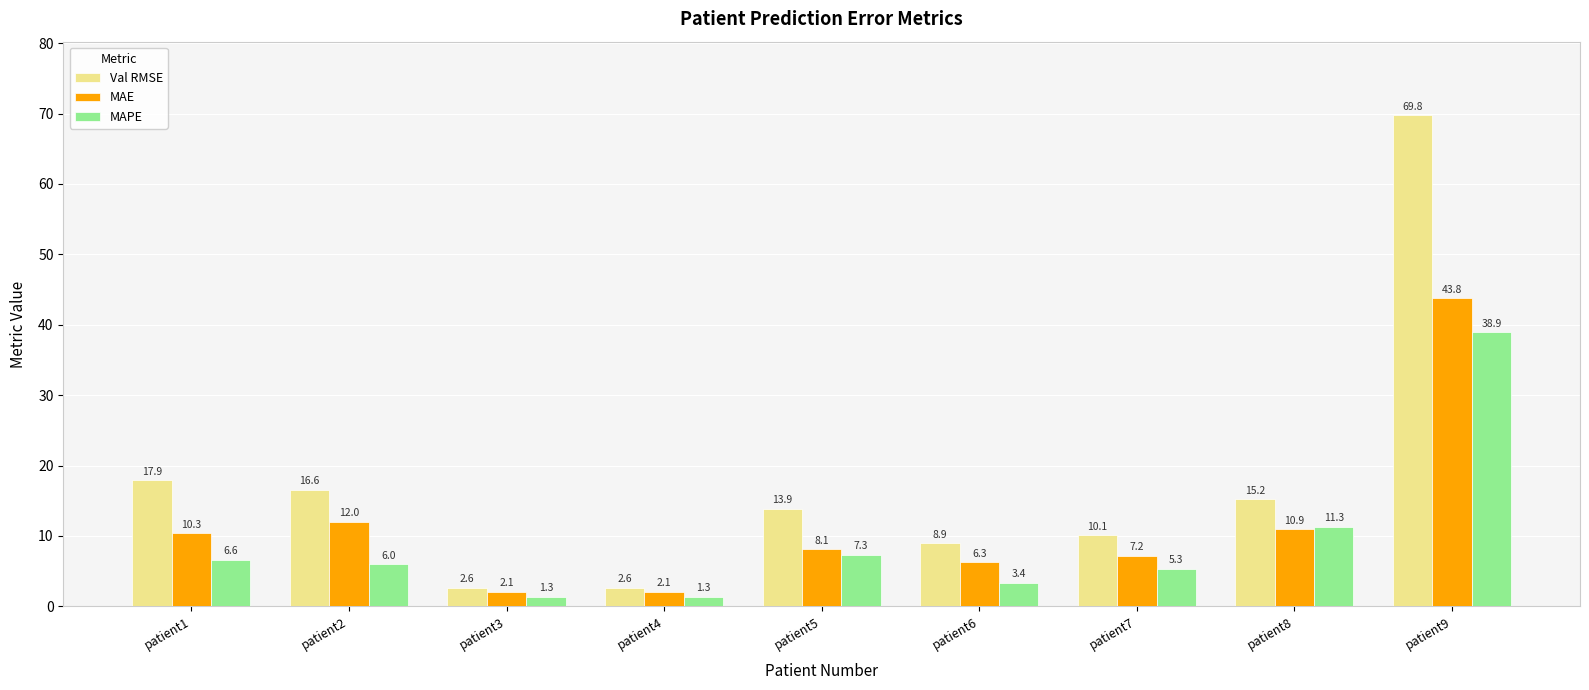

The MAPE series shows 6.6 at patient1. True or false?

True